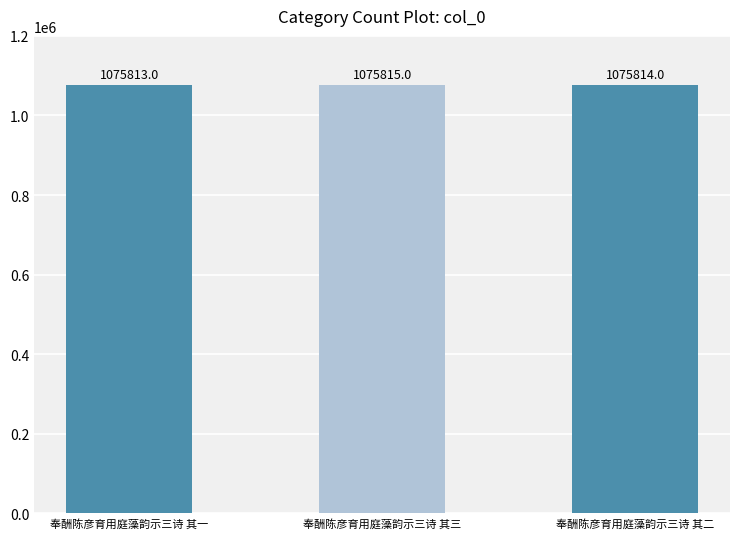

Rank the categories by value from lowest to highest.

奉酬陈彦育用庭藻韵示三诗 其一, 奉酬陈彦育用庭藻韵示三诗 其二, 奉酬陈彦育用庭藻韵示三诗 其三